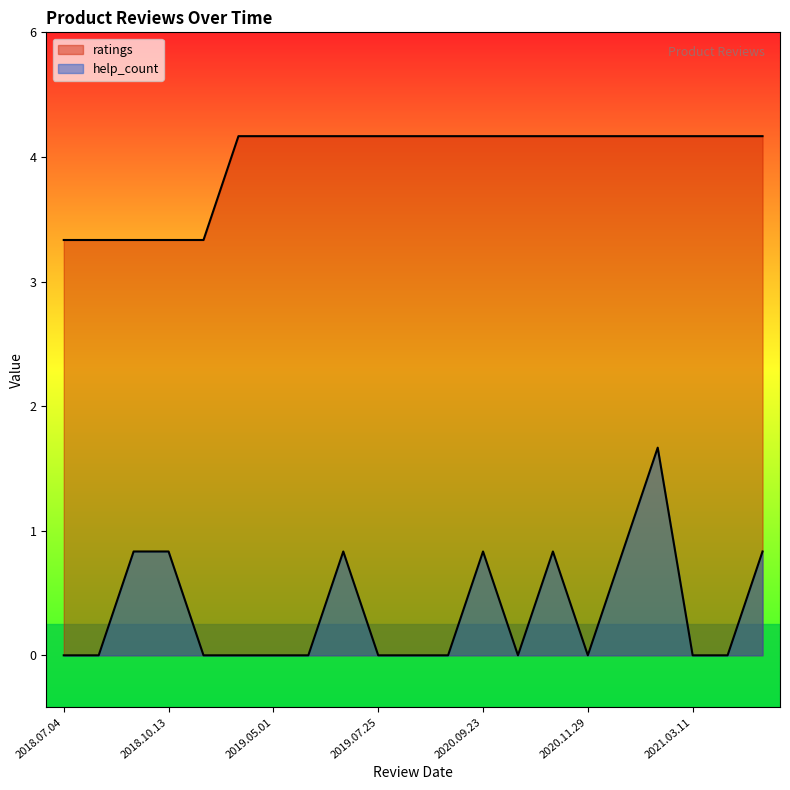

How many lines are shown in the chart?

2